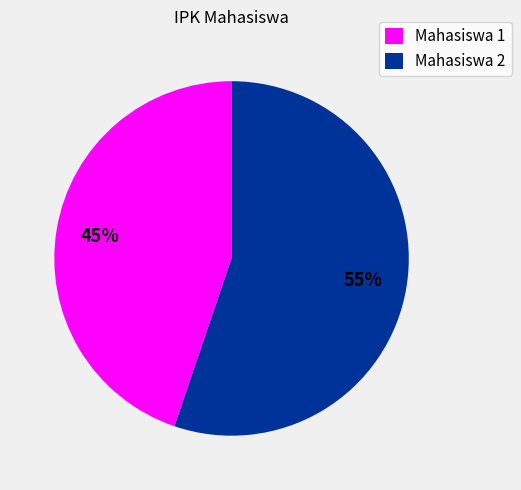

What percentage is the Mahasiswa 1 slice, to the nearest percent?

45%